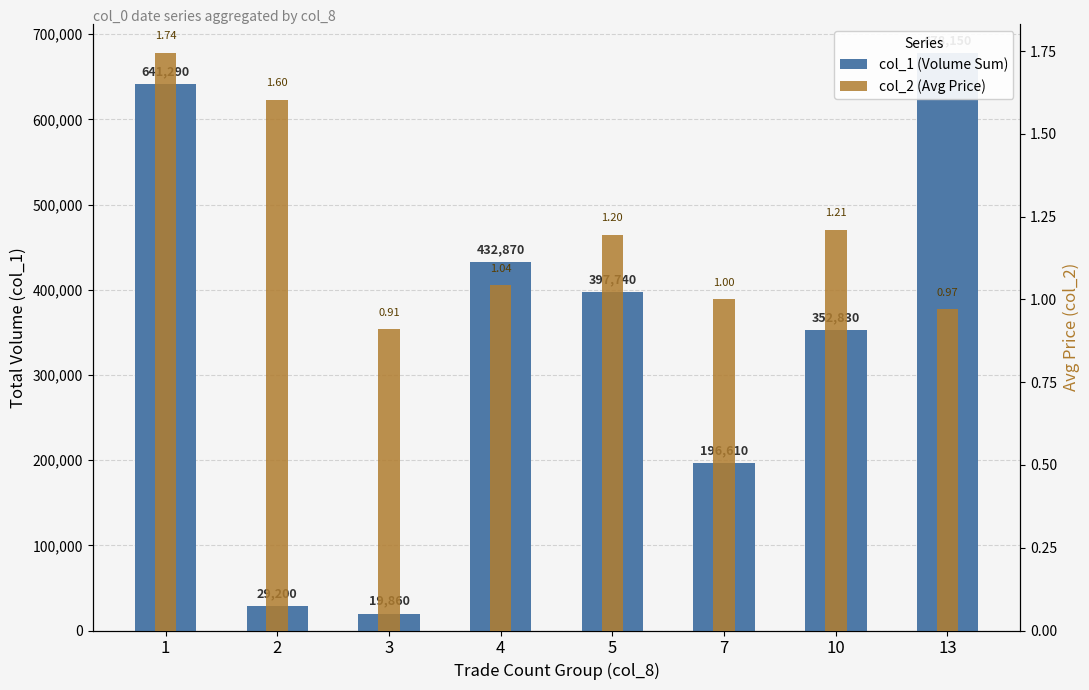

Which has a higher value, 10 or 1?

1